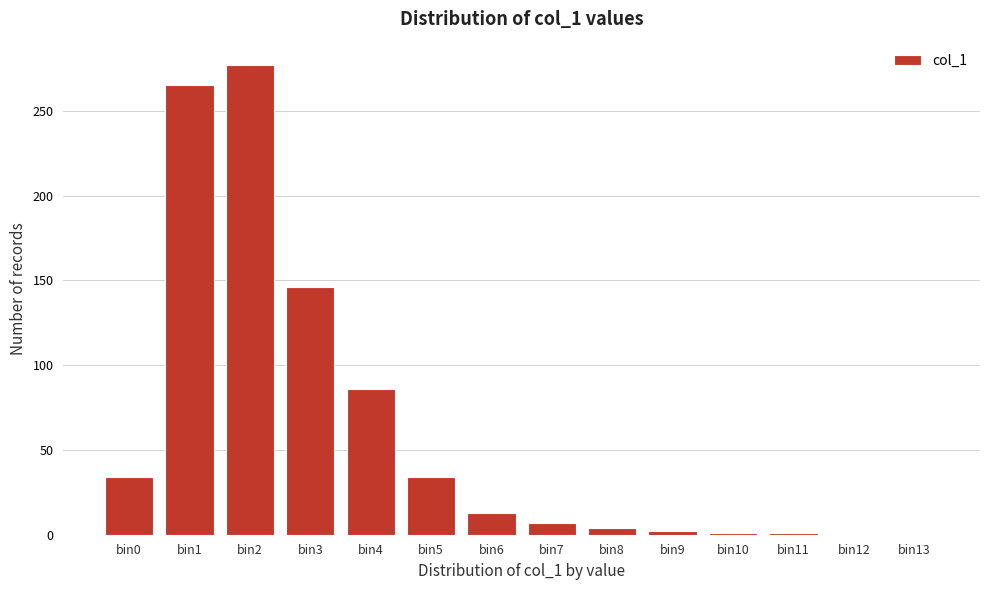

Where is the data nearest to the value 138?

bin3